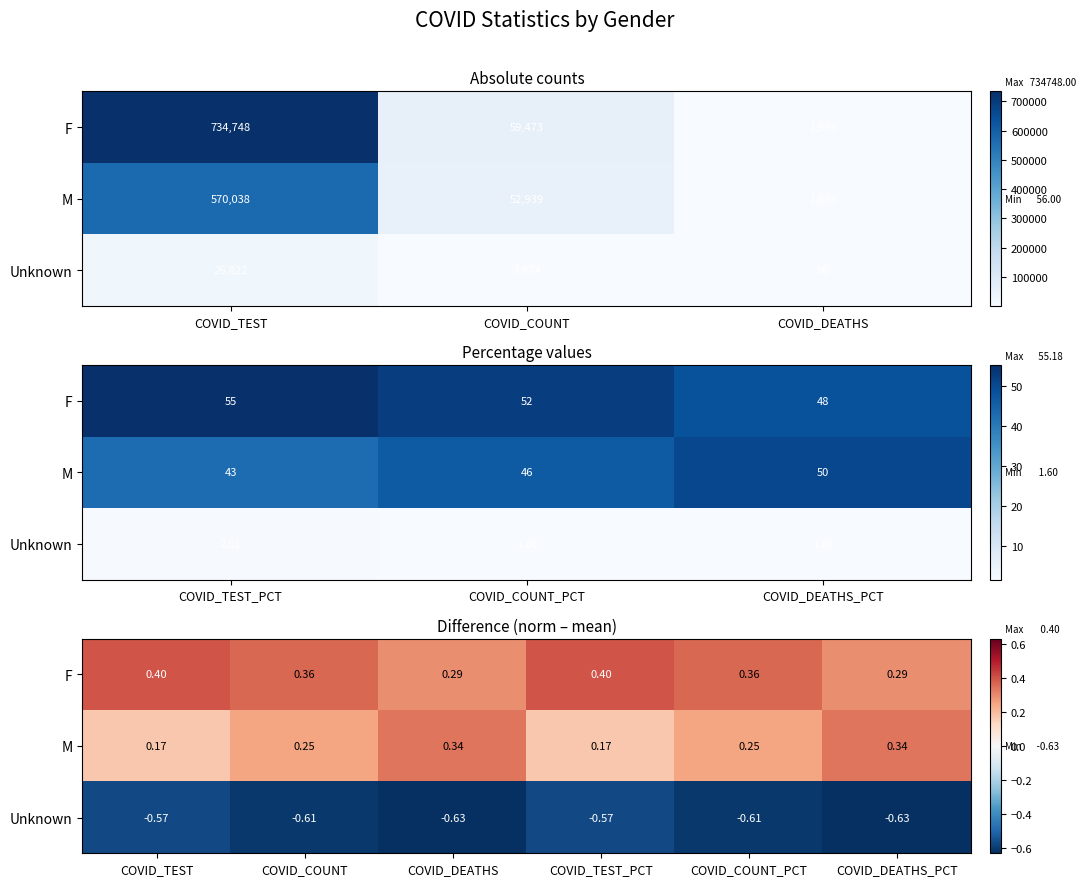

What is the lowest value of the M series?

0.2